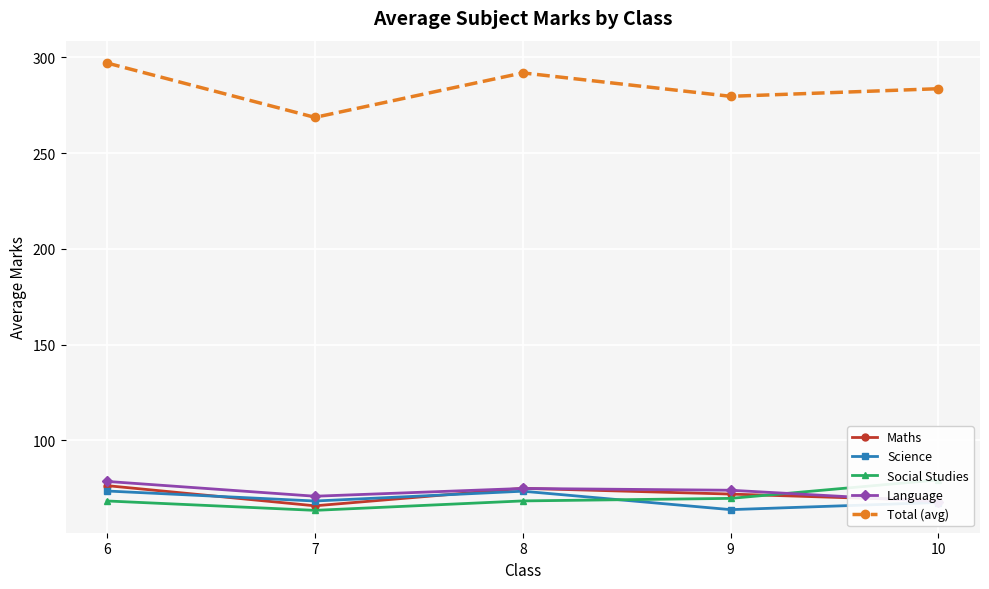

How many times do Language and Social Studies cross each other?

1